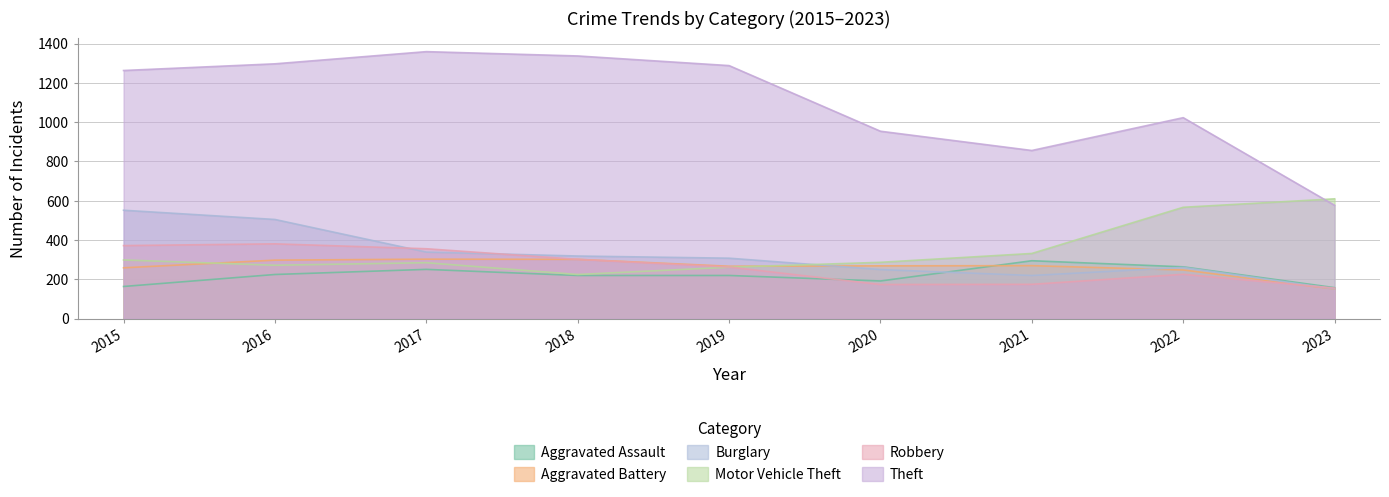

How many times do Aggravated Battery and Motor Vehicle Theft cross each other?

2